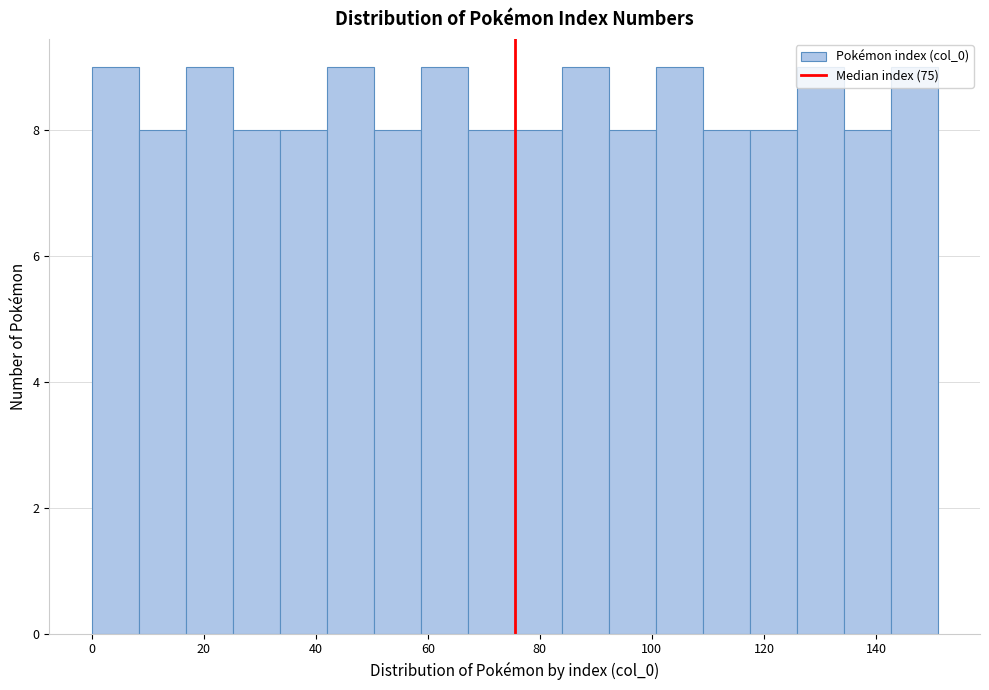

Reading left to right, list every bar in this chart as the range it spans on the x-axis followed by its height. Neither the bar edges nor the heights are printed on the chart, so give them approximately, as read against the axes.

0 to 8: 9
8 to 16: 8
16 to 26: 9
26 to 34: 8
34 to 42: 8
42 to 50: 9
50 to 58: 8
58 to 68: 9
68 to 76: 8
76 to 84: 8
84 to 92: 9
92 to 100: 8
100 to 110: 9
110 to 118: 8
118 to 126: 8
126 to 134: 9
134 to 142: 8
142 to 152: 9